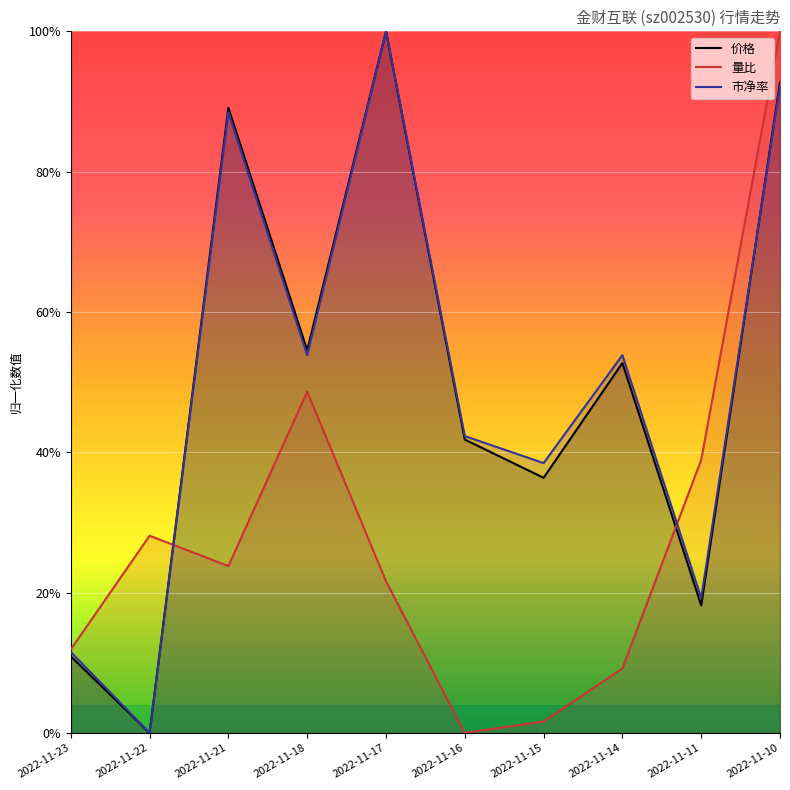

What is the difference between the second highest and second lowest values in the 价格 series?

0.8